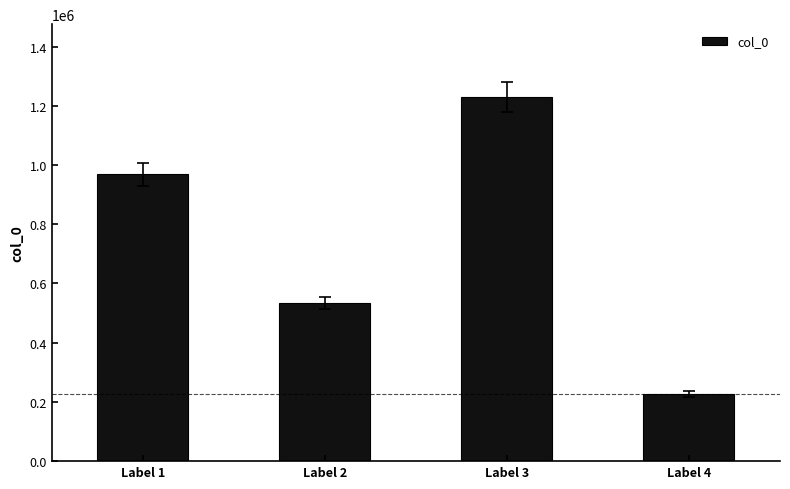

Reading right to left, list all the values displayed in this chart.

Label 4=227194	Label 3=1229932	Label 2=533738	Label 1=969139